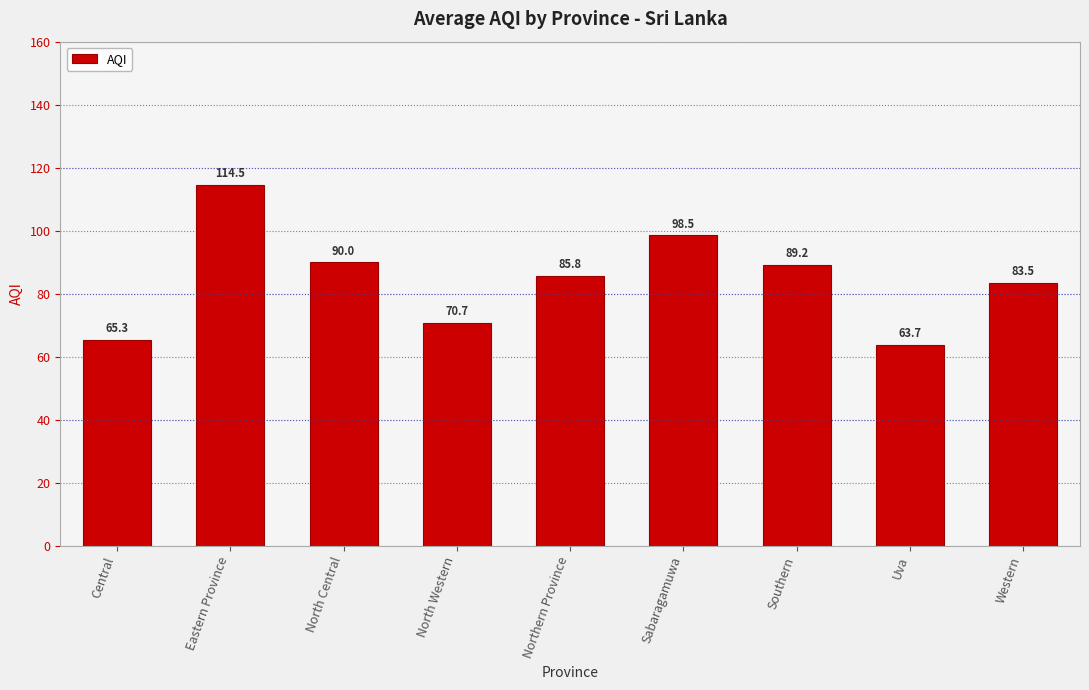

Does the chart contain stacked bars?

No